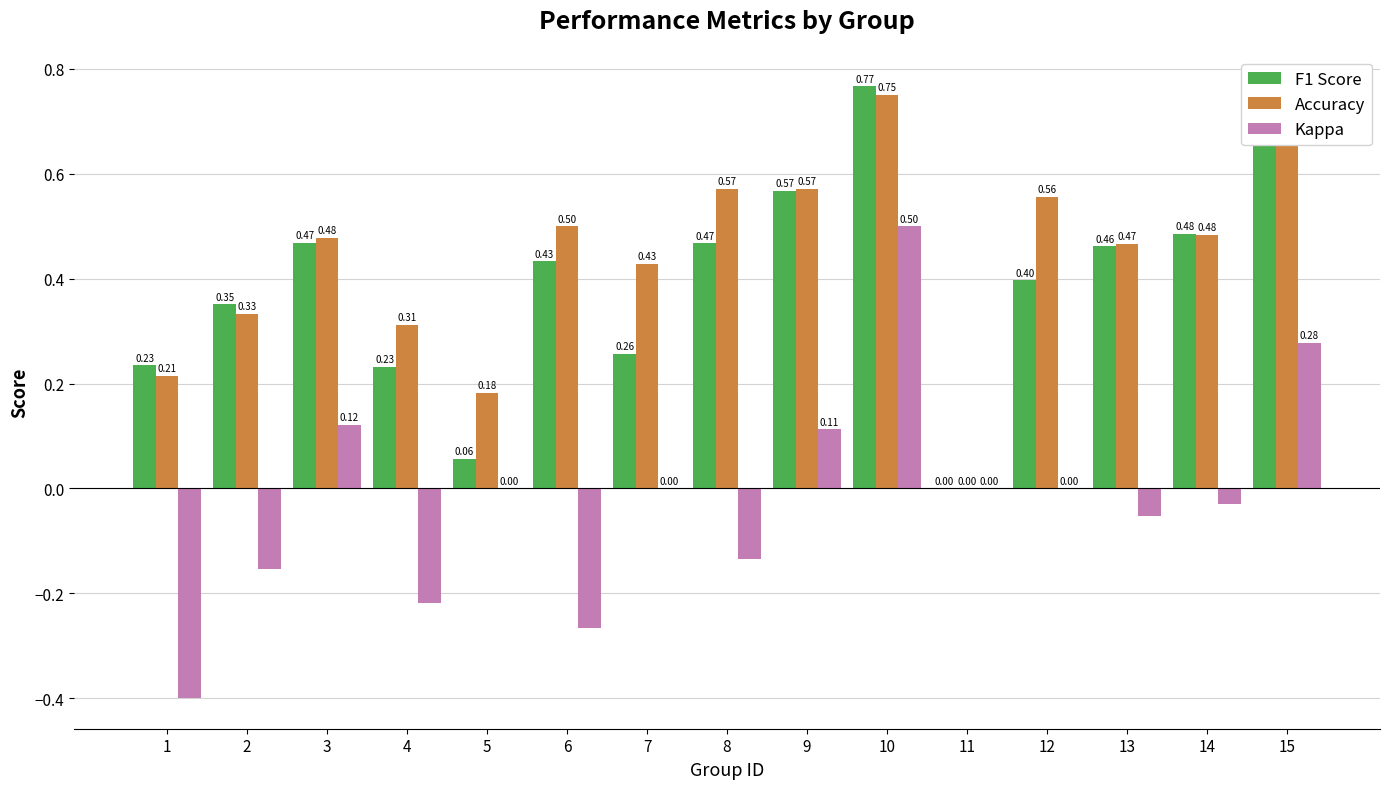

How many categories are shown in the chart?

15